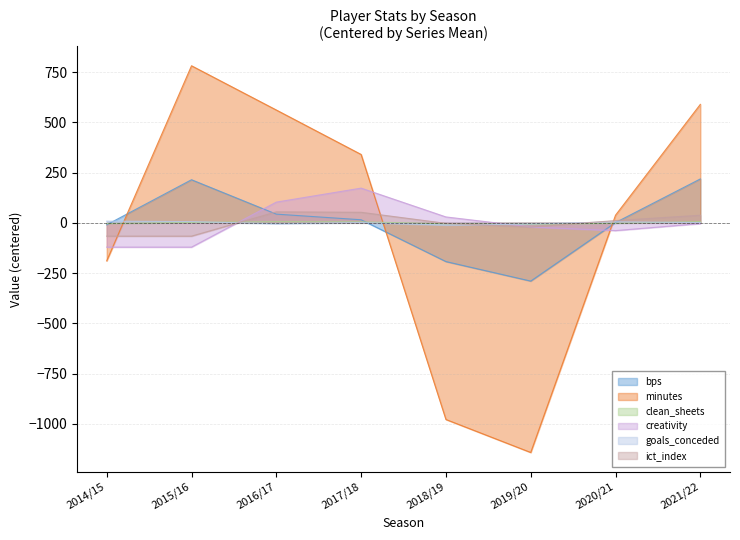

How many distinct data groups are displayed?

6